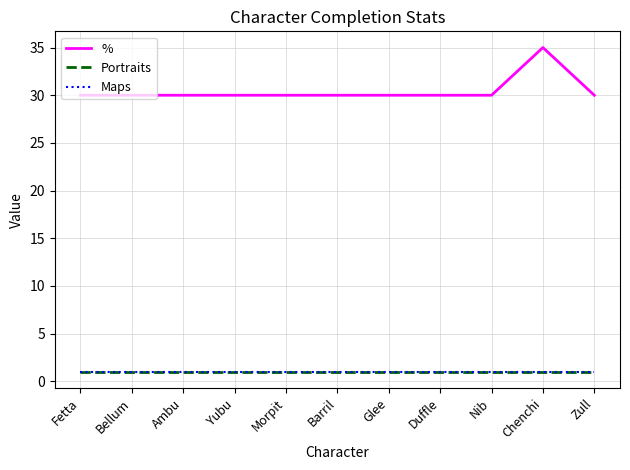

Does the chart display data point markers on the line(s)?

No